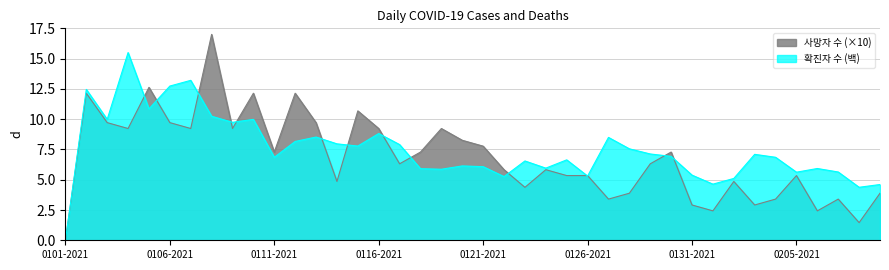

How many values in the 사망자 수 (×10) series are below 6?

19